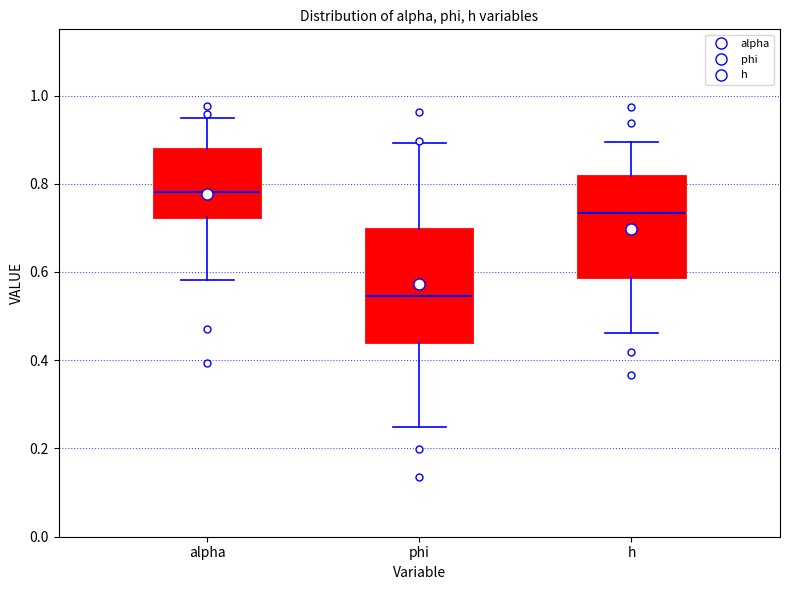

Reading left to right, transcribe this box plot: for each box, give where its median line is, the range the box spans, and where its two whiskers end, as read against the y-axis. The values are not printed on the chart, so give them approximately, as read against the axis.

alpha: median 0.78, box 0.72 to 0.88, whiskers 0.58 to 0.96
phi: median 0.54, box 0.44 to 0.70, whiskers 0.24 to 0.90
h: median 0.74, box 0.58 to 0.82, whiskers 0.46 to 0.90